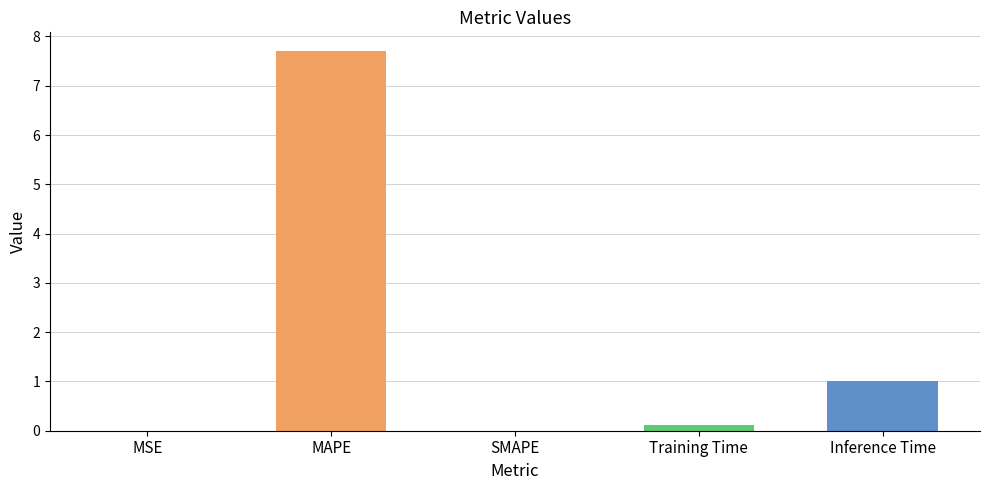

What is the sum of all values?

8.8